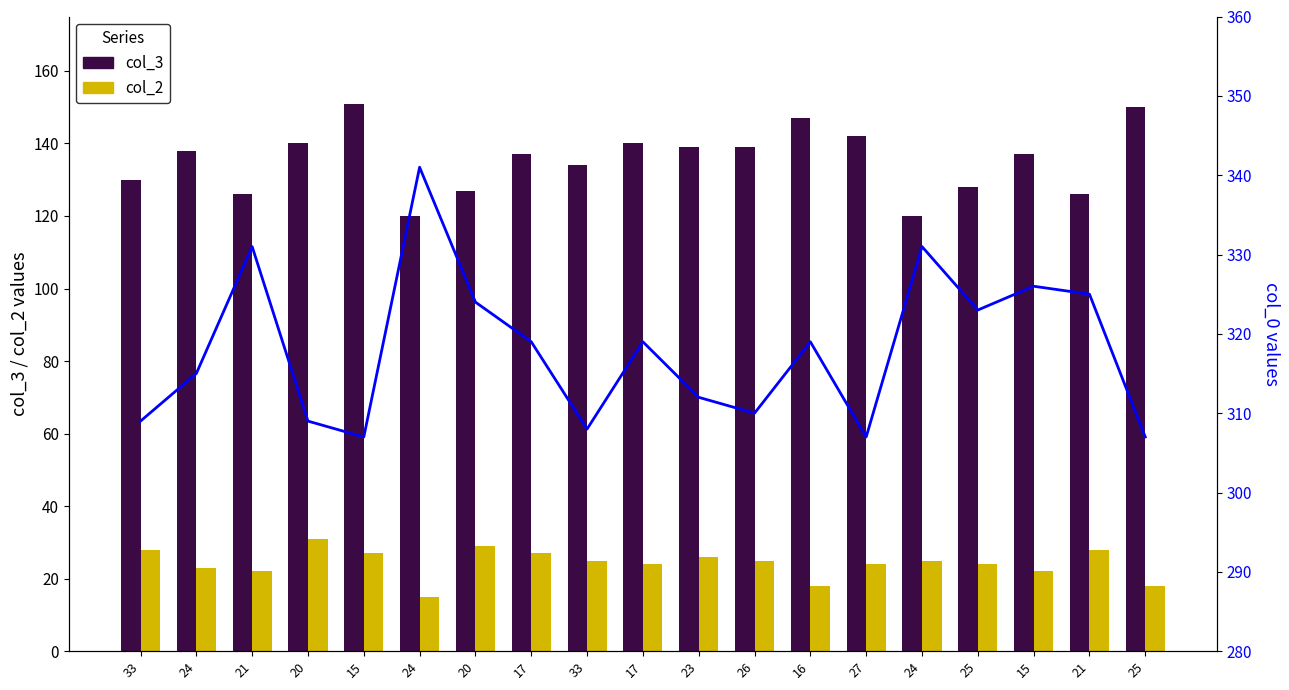

True or false: col_0 has a value of 176 at 17.

False